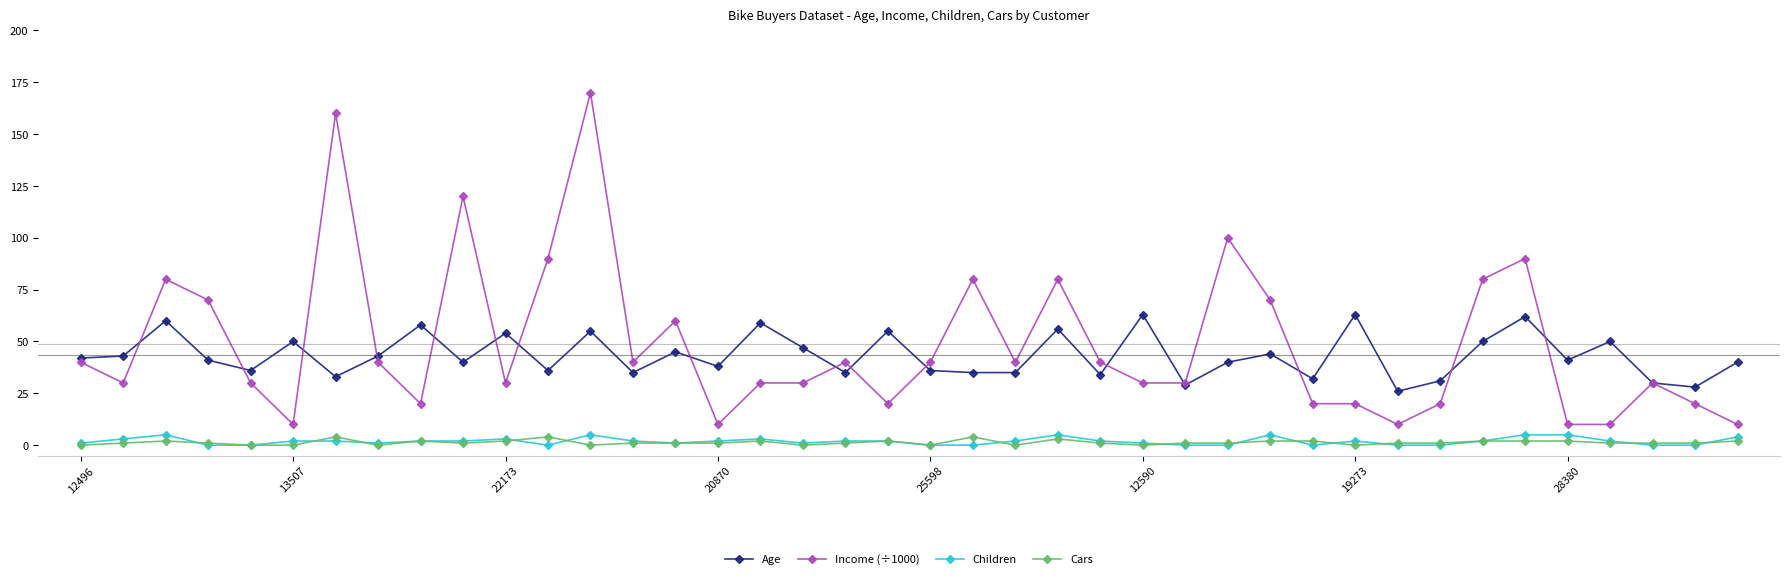

Which series has the largest range (max minus min)?

Income (÷1000)